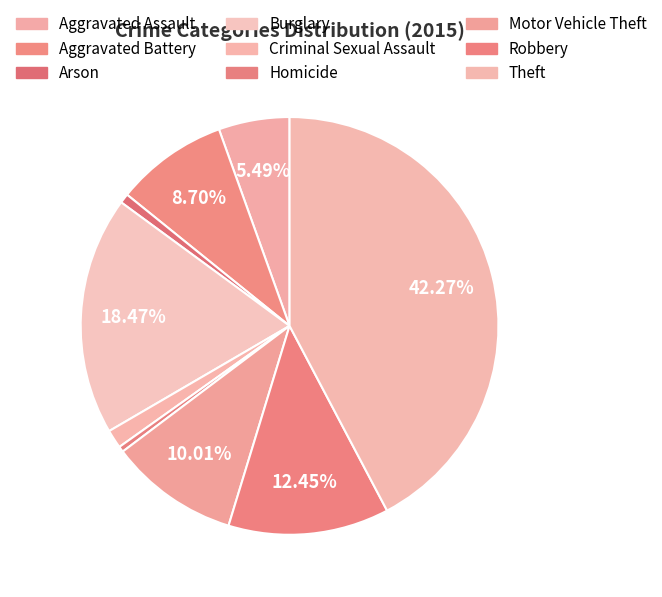

True or false: Arson accounts for 11% of the total.

False